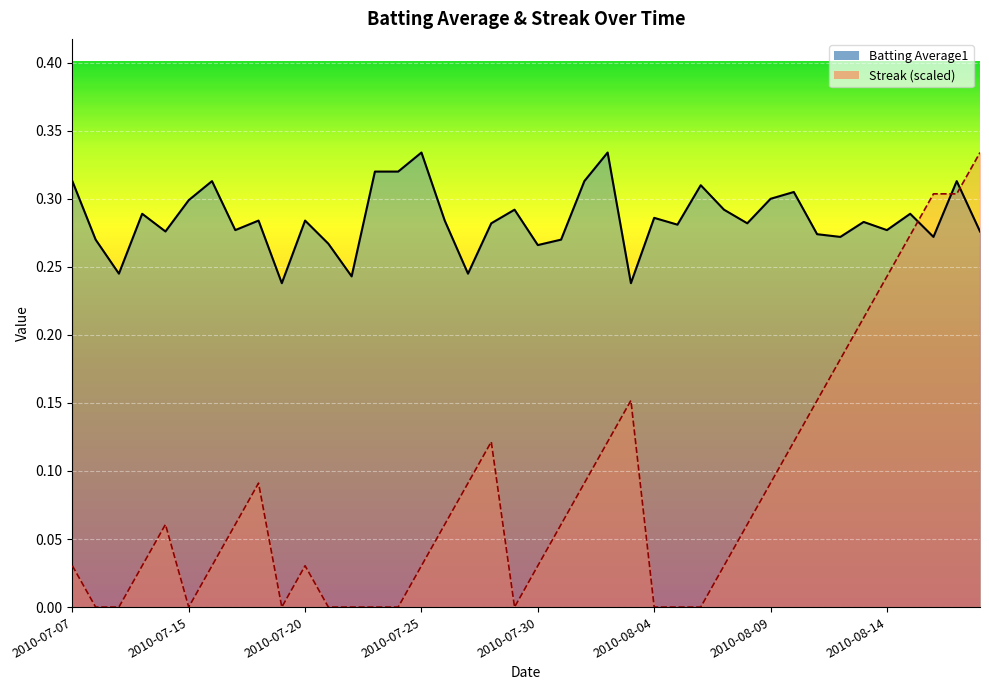

In Streak, how many points are lower than both neighbors (excluding endpoints)?

3